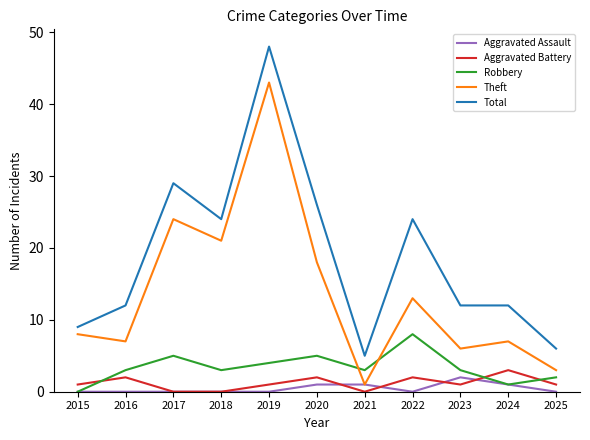

At which category is the sum across all series the highest?

2019